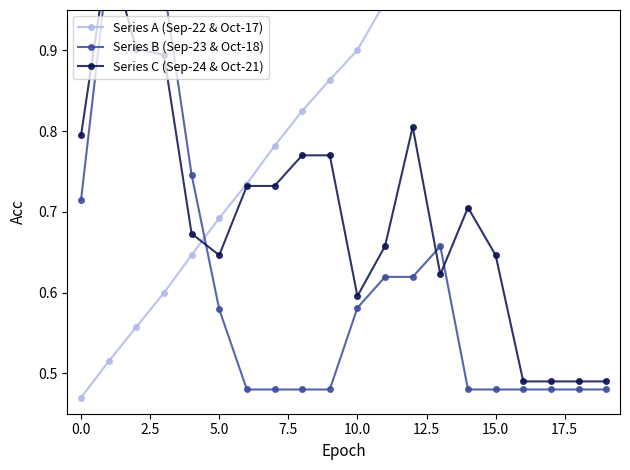

What is the sum of the Series A (Sep-22 & Oct-17) values at 19 and 0.0?

1.8